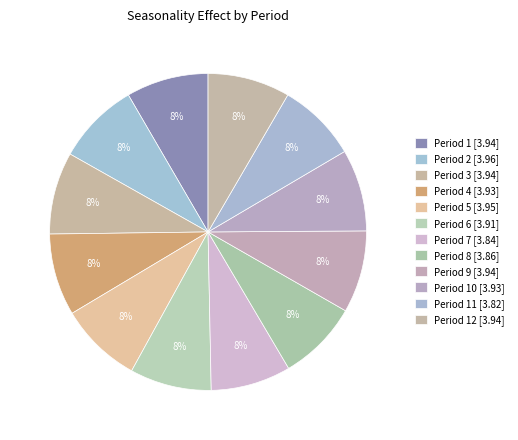

To the nearest percent, what is the average slice percentage?

8%